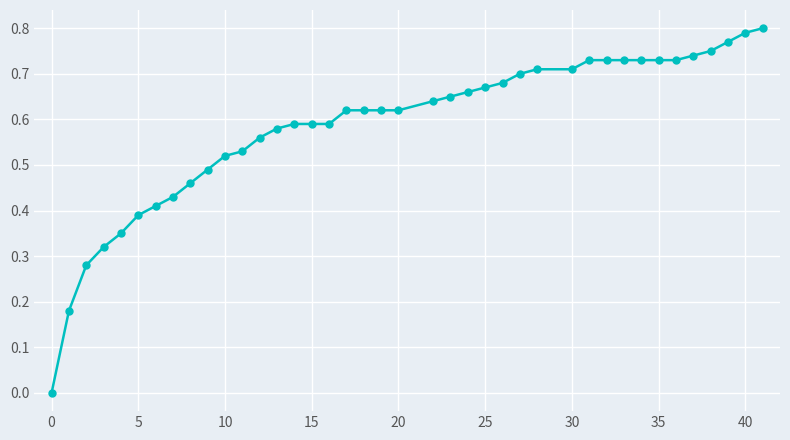

How many data points are above 0?

39